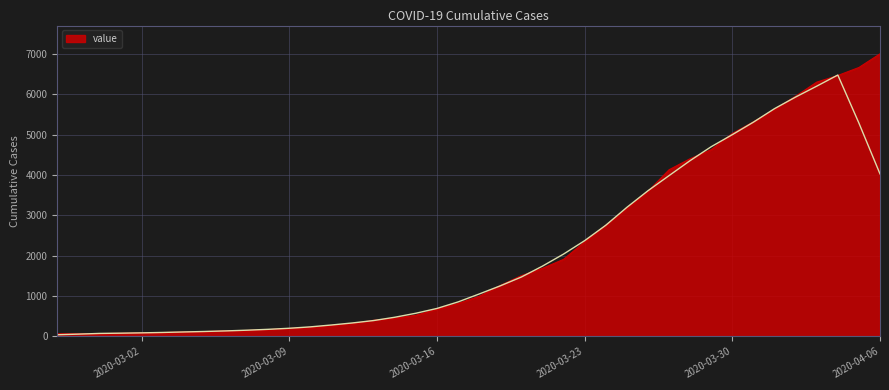

What is the minimum value shown in the chart?

64